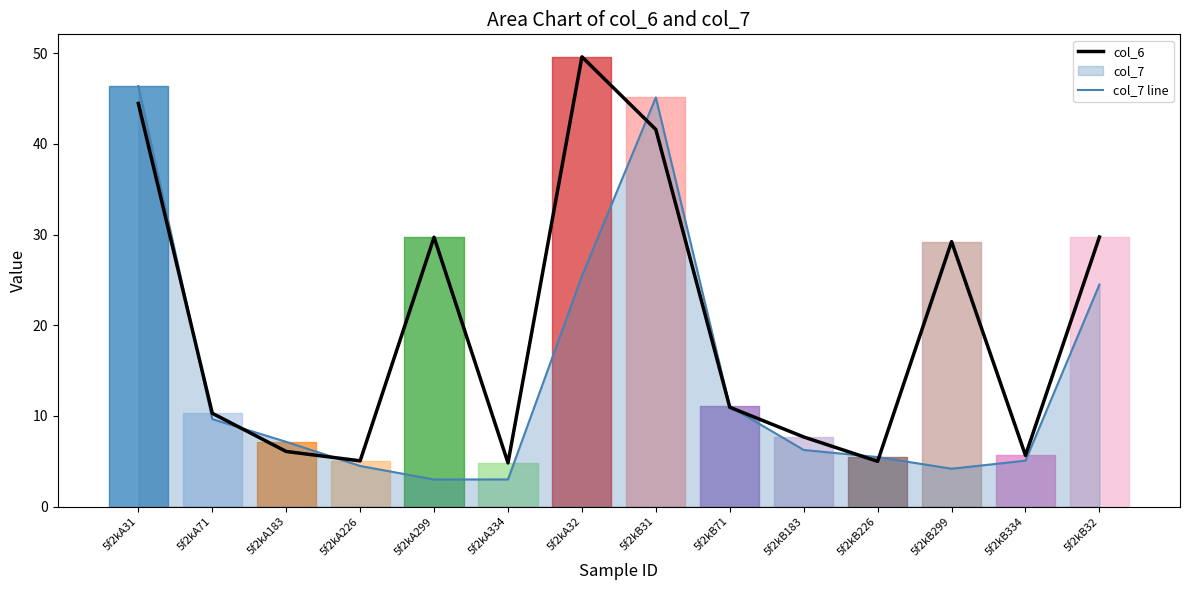

The col_7 line series shows 6.2 at 5f2kB183. True or false?

True